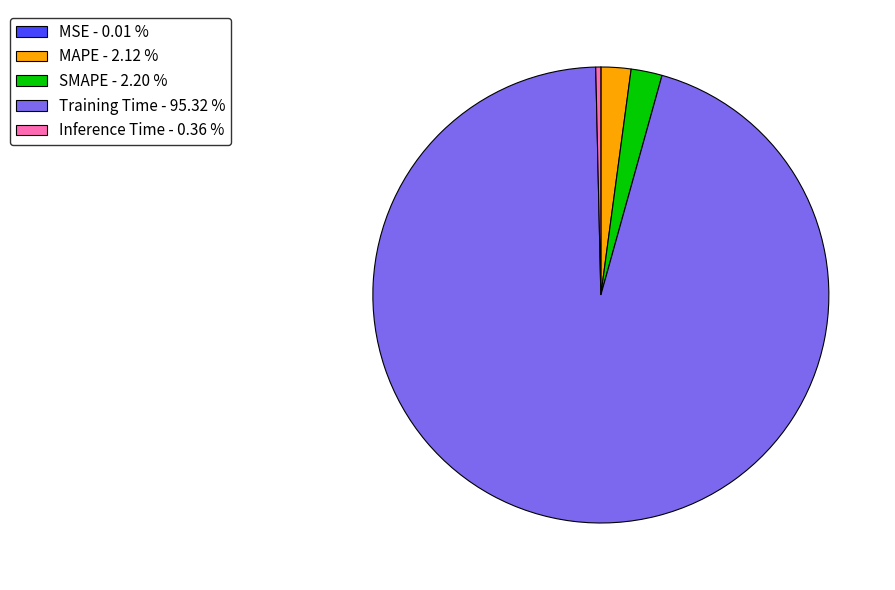

Which has a higher value, MAPE - 2.12 % or Training Time - 95.32 %?

Training Time - 95.32 %